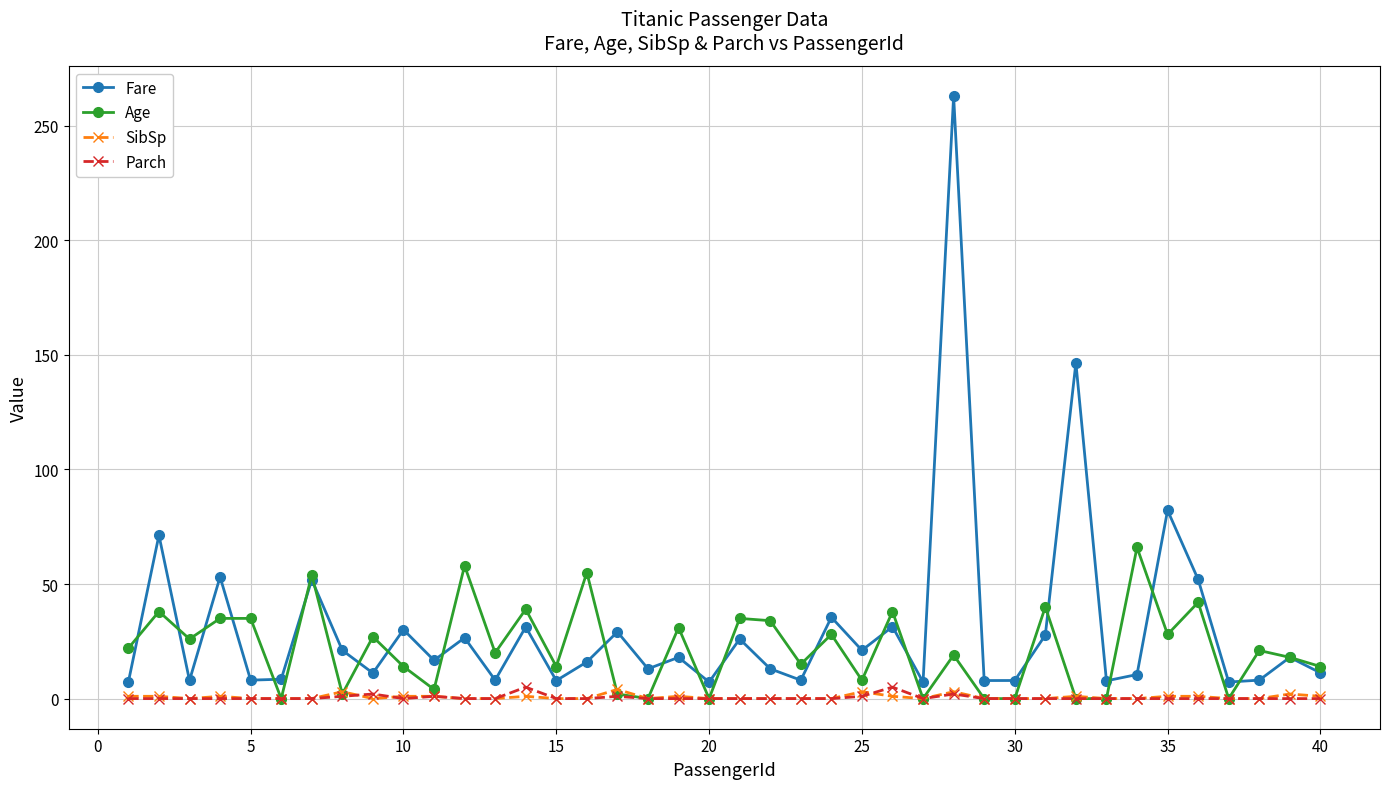

What is the difference between the maximum and minimum values in the Parch series?

5.0